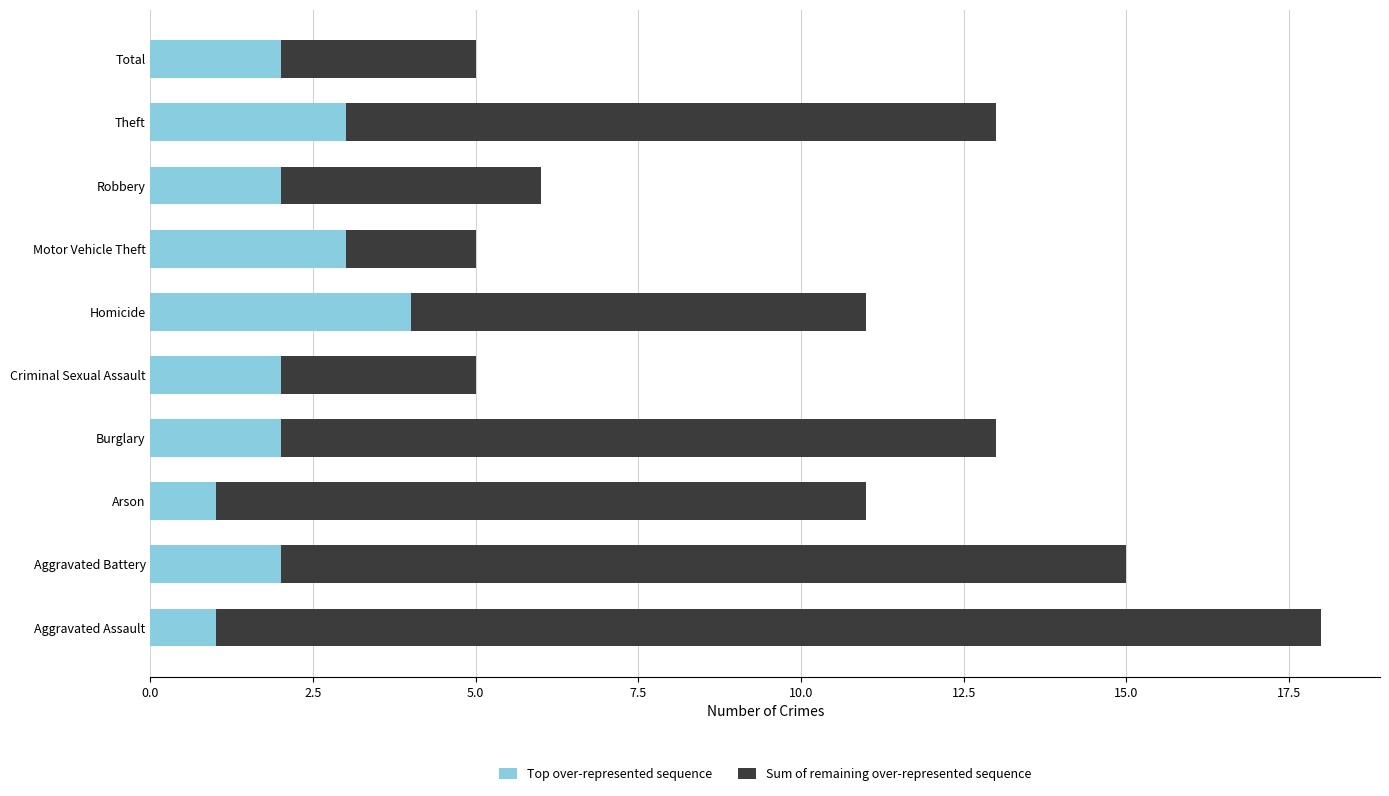

At which label does Top over-represented sequence reach its peak?

Homicide